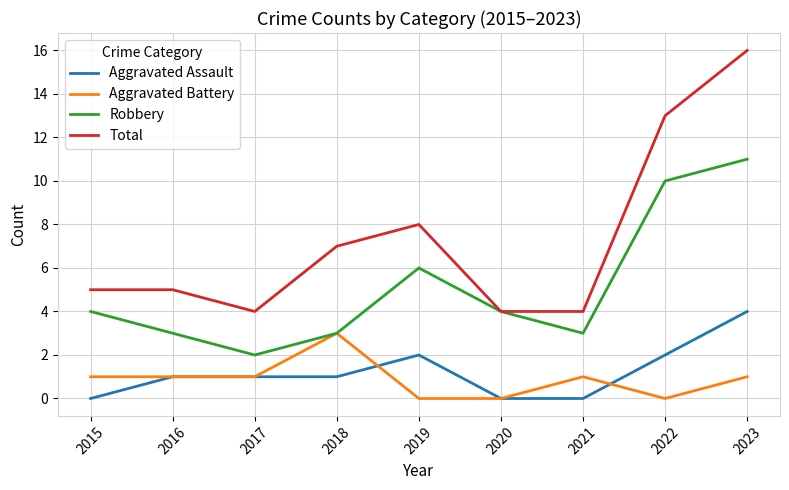

Reading right to left, extract all data points from this chart.

Aggravated Assault: 2023=4	2022=2	2021=0	2020=0	2019=2	2018=1	2017=1	2016=1	2015=0
Aggravated Battery: 2023=1	2022=0	2021=1	2020=0	2019=0	2018=3	2017=1	2016=1	2015=1
Robbery: 2023=11	2022=10	2021=3	2020=4	2019=6	2018=3	2017=2	2016=3	2015=4
Total: 2023=16	2022=13	2021=4	2020=4	2019=8	2018=7	2017=4	2016=5	2015=5